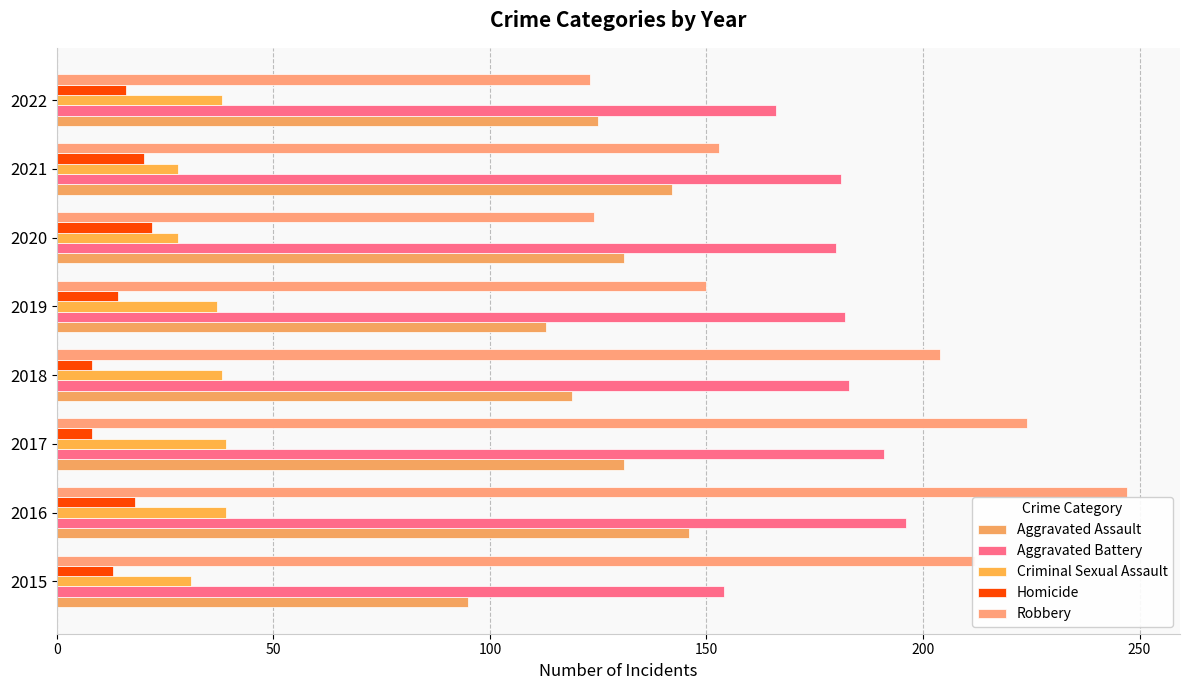

How many values in the Criminal Sexual Assault series are below 38?

4